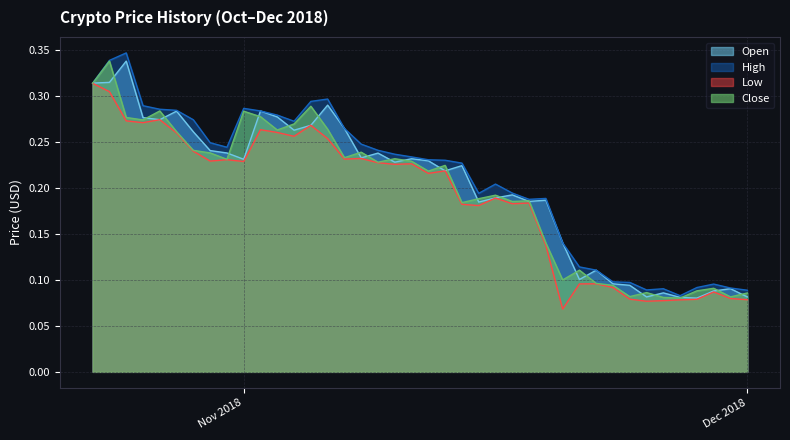

What are all the series names shown in the legend?

Open, High, Low, Close